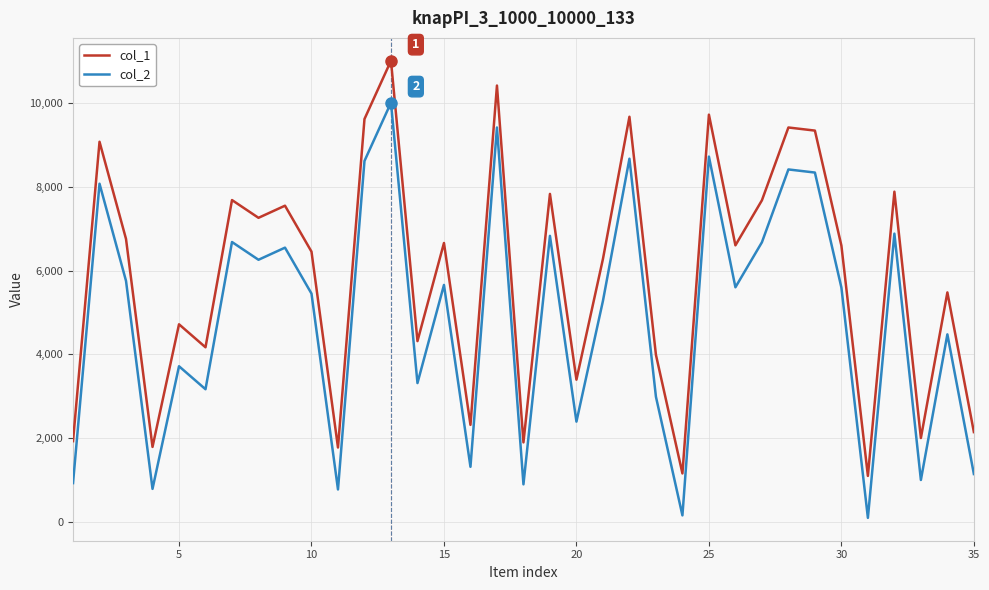

Rank the series by their average value, from lowest to highest.

col_2, col_1